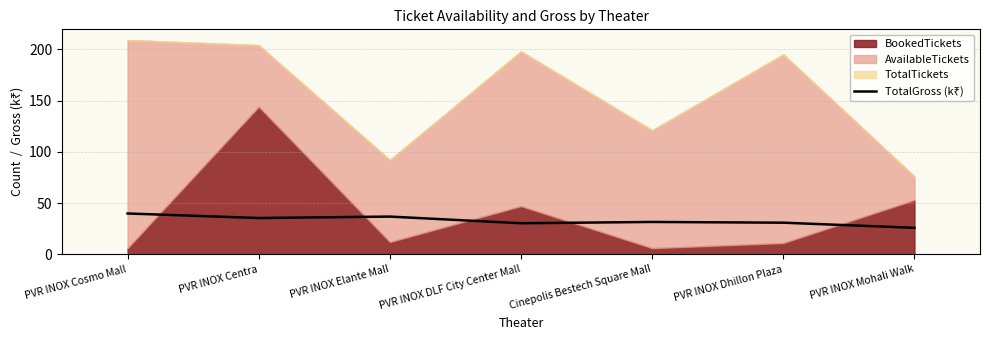

What is the label of the 2nd point from the left?

PVR INOX Centra